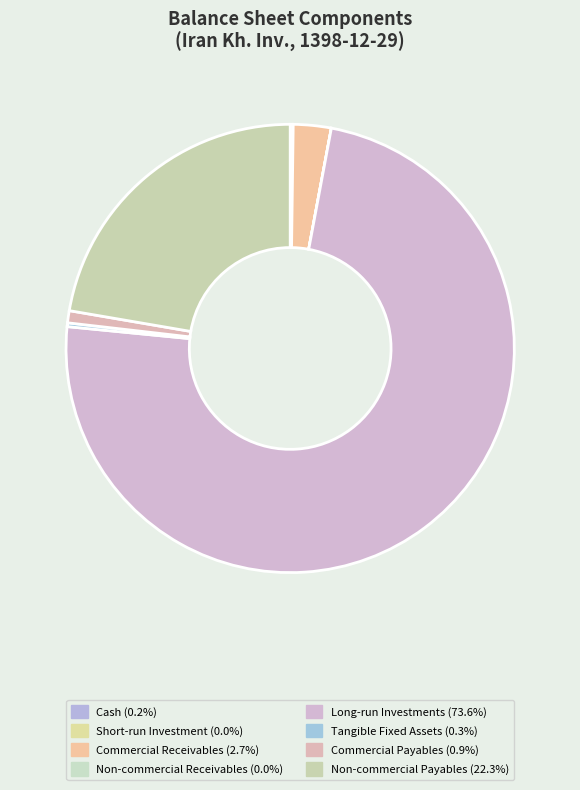

What percentage do Short-run Investment and Cash together represent?

0.2%